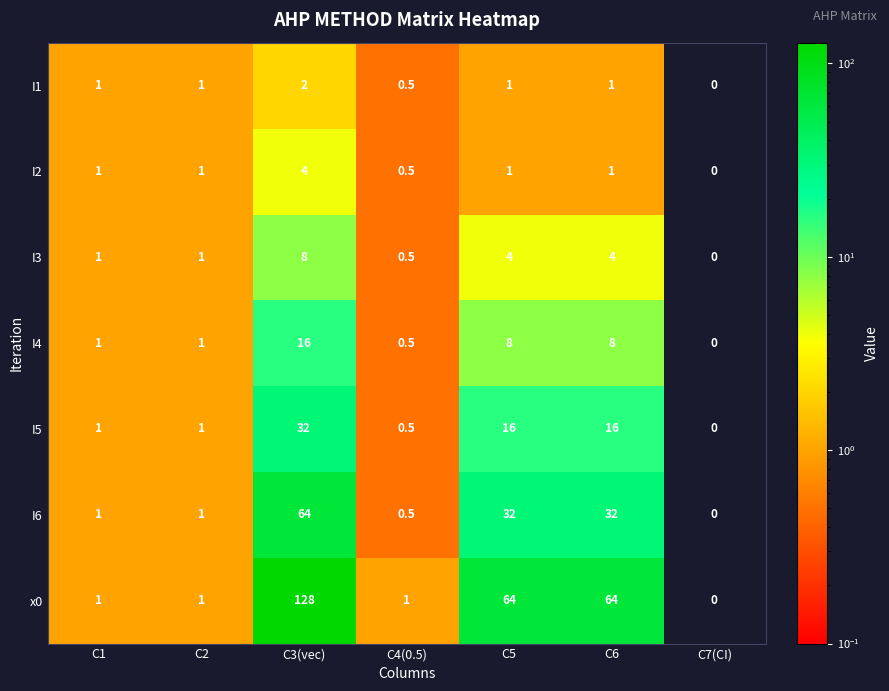

Is the value of I2 at C6 greater than the value of I6 at C3(vec)?

No